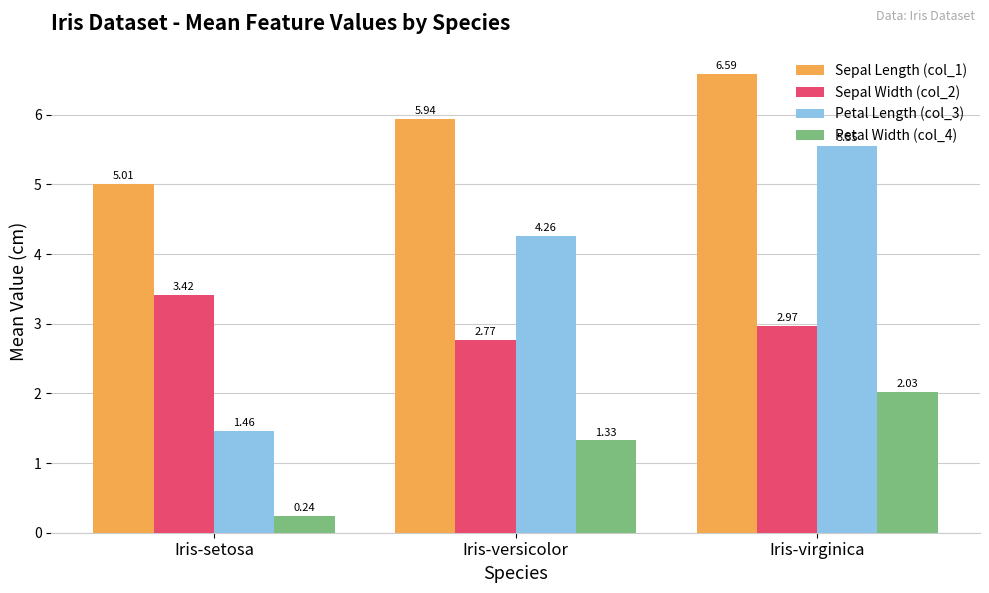

At which category does the chart reach its minimum across all series?

Iris-setosa